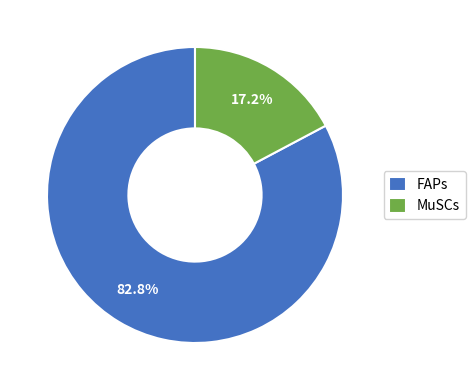

The FAPs slice represents 89% of the pie. True or false?

False